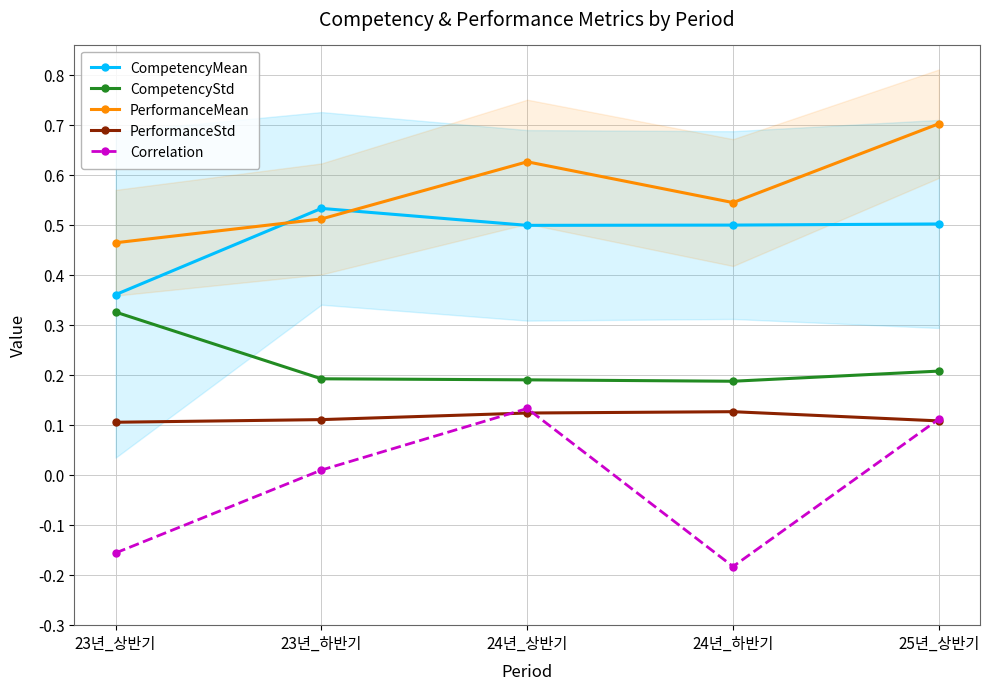

Reading left to right, what are all the values shown in this chart?

CompetencyMean: 0.4	0.5	0.5	0.5	0.5
CompetencyStd: 0.3	0.2	0.2	0.2	0.2
PerformanceMean: 0.5	0.5	0.6	0.5	0.7
PerformanceStd: 0.1	0.1	0.1	0.1	0.1
Correlation: -0.2	0.0	0.1	-0.2	0.1